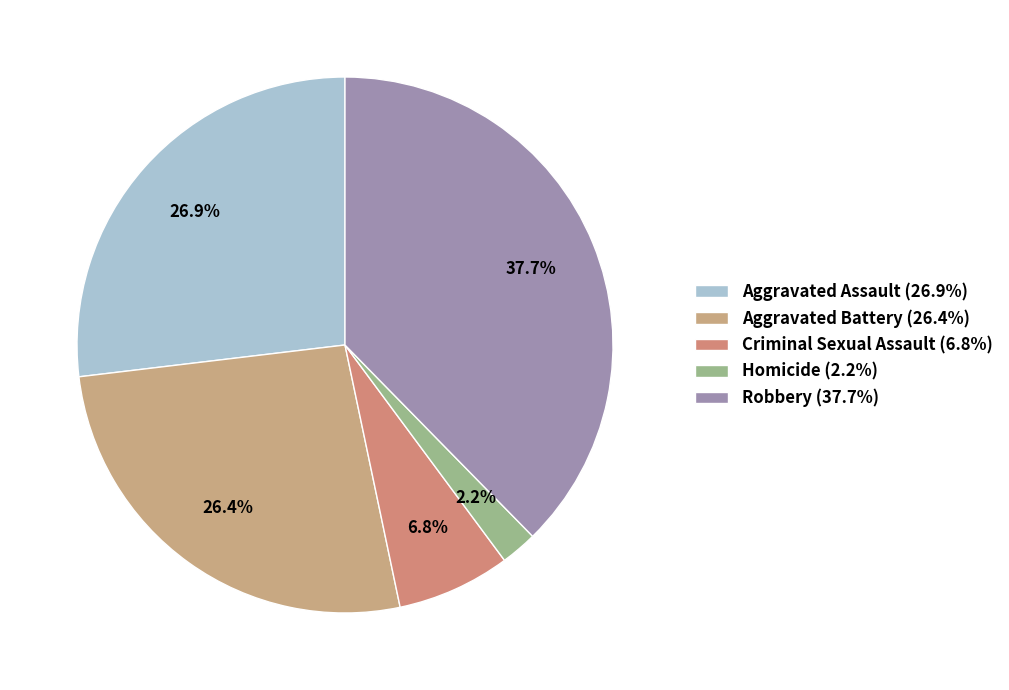

What percentage is NOT represented by Criminal Sexual Assault?

93.2%